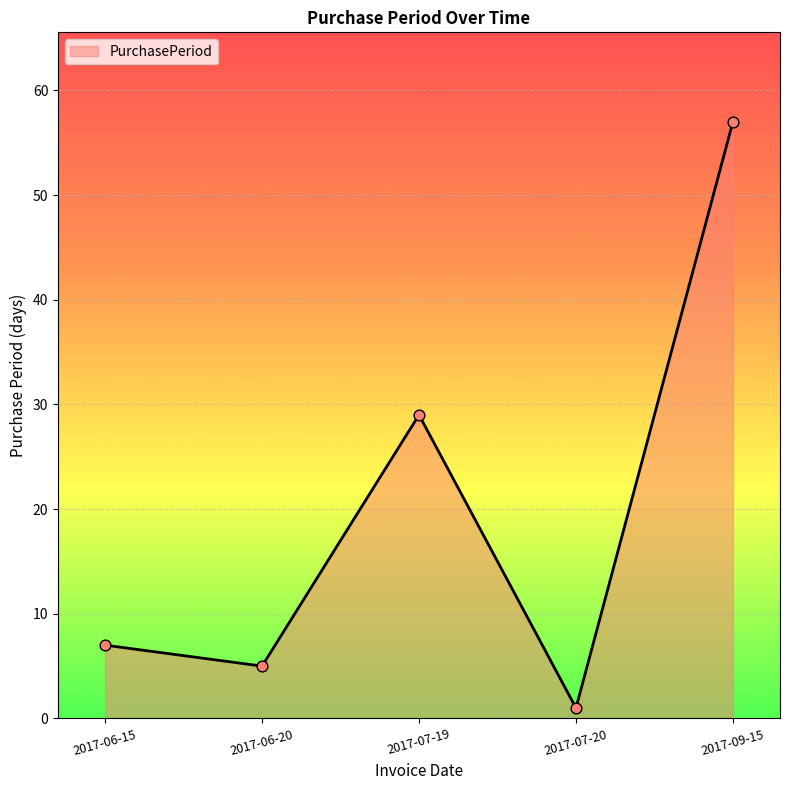

What is the change in value from 2017-07-19 to 2017-07-20?

-28